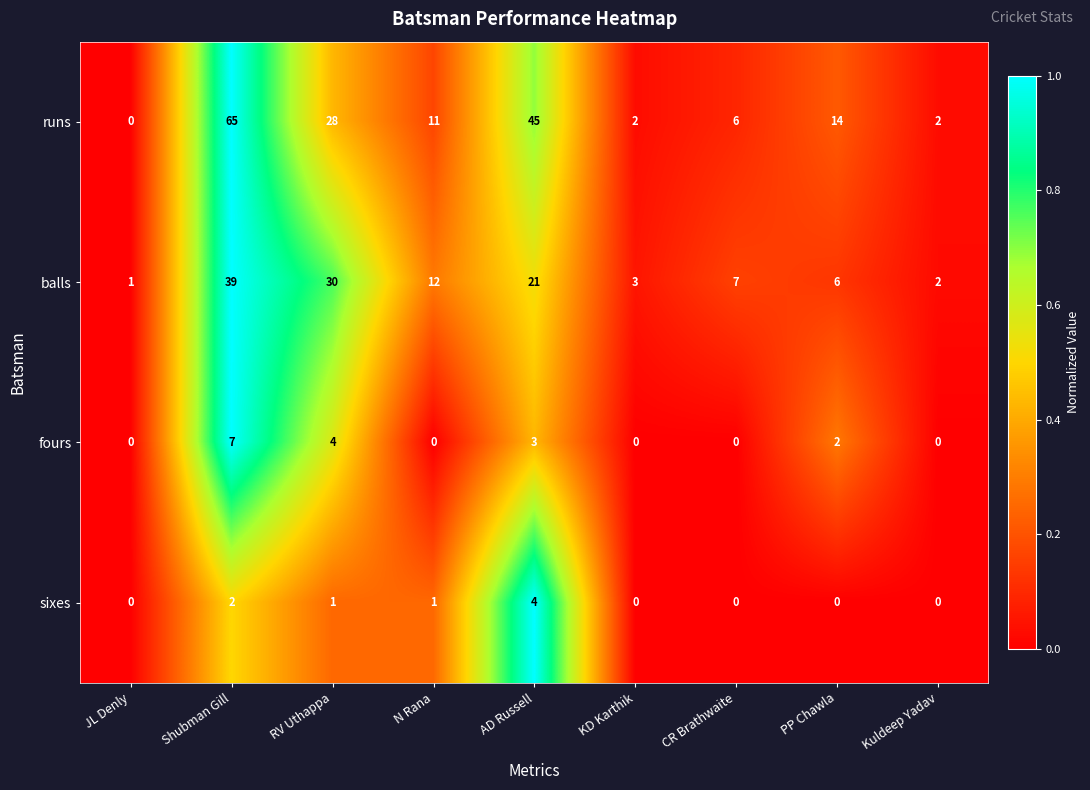

Is the value of runs at N Rana greater than the value of fours at Shubman Gill?

Yes